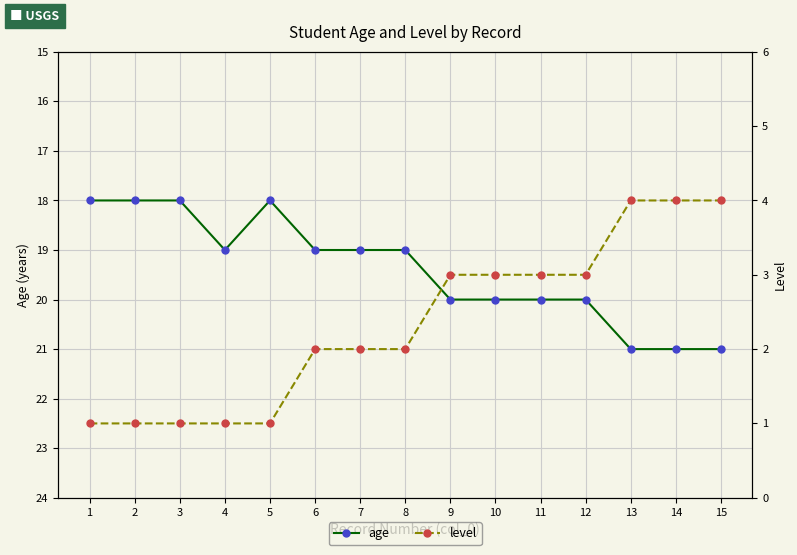

Rank the series by their maximum value, from lowest to highest.

level, age